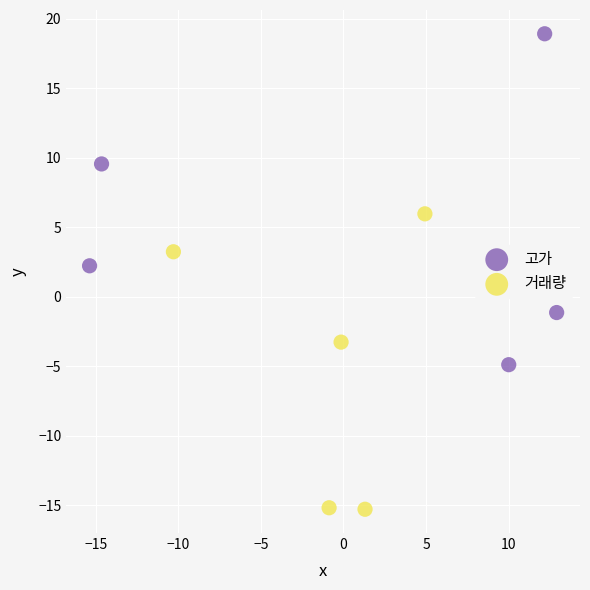

Which series reaches the maximum Y coordinate?

고가